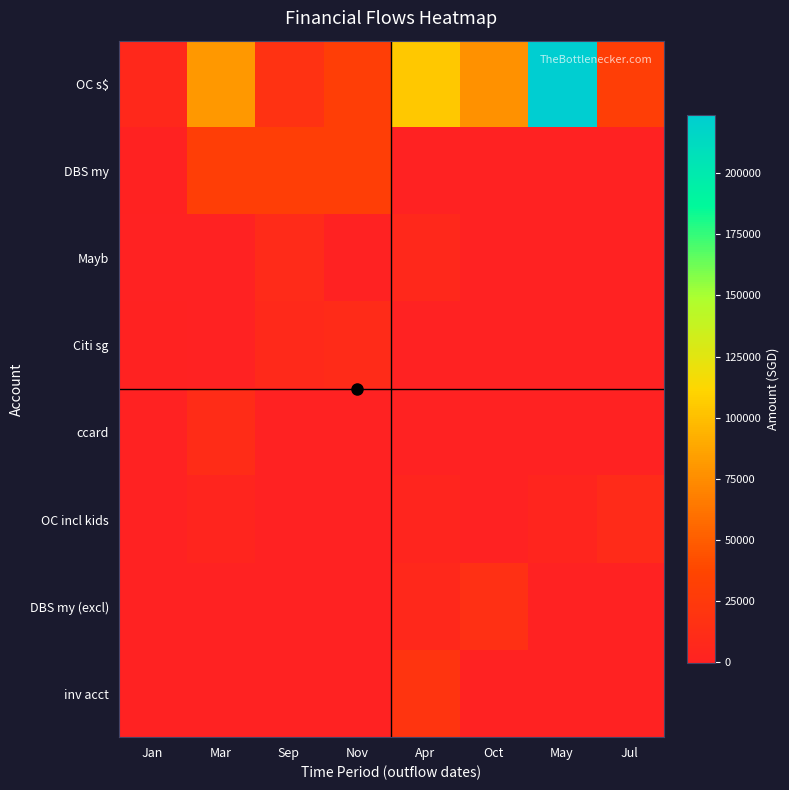

Reading left to right, transcribe all the data shown in this chart.

OC s$: Jan=6612.8	Mar=80408.5	Sep=17763.0	Nov=30244.0	Apr=104184.2	Oct=76765.0	May=223990.5	Jul=30953.0
DBS my: Jan=720.0	Mar=30244.0	Sep=29666.8	Nov=29666.8	Apr=0.0	Oct=0.0	May=0.0	Jul=0.0
Mayb: Jan=0.0	Mar=0.0	Sep=9220.0	Nov=0.0	Apr=7029.0	Oct=0.0	May=0.0	Jul=0.0
Citi sg: Jan=400.0	Mar=0.0	Sep=7520.0	Nov=10532.0	Apr=0.0	Oct=0.0	May=0.0	Jul=0.0
ccard: Jan=-500.0	Mar=11551.2	Sep=0.0	Nov=80.0	Apr=0.0	Oct=0.0	May=0.0	Jul=0.0
OC incl kids: Jan=0.0	Mar=3100.0	Sep=0.0	Nov=0.0	Apr=3100.0	Oct=0.0	May=3500.0	Jul=9431.0
DBS my (excl): Jan=0.0	Mar=0.0	Sep=0.0	Nov=0.0	Apr=6955.0	Oct=14972.0	May=0.0	Jul=0.0
inv acct: Jan=0.0	Mar=0.0	Sep=0.0	Nov=0.0	Apr=20000.0	Oct=0.0	May=0.0	Jul=0.0